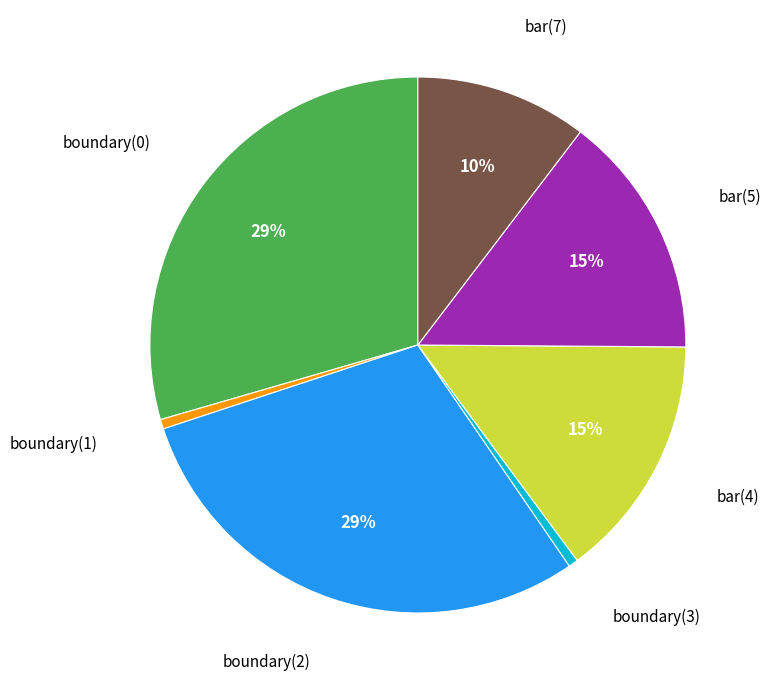

Is there a majority slice in this chart?

No